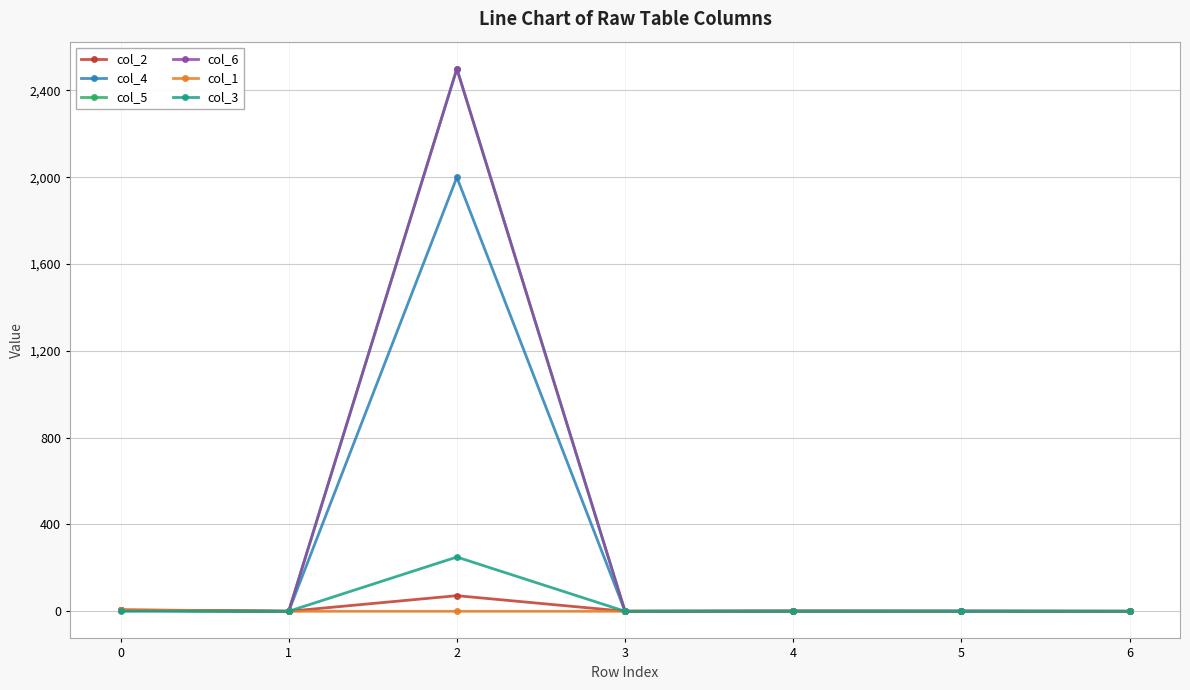

What is the greatest value displayed?

2500.0